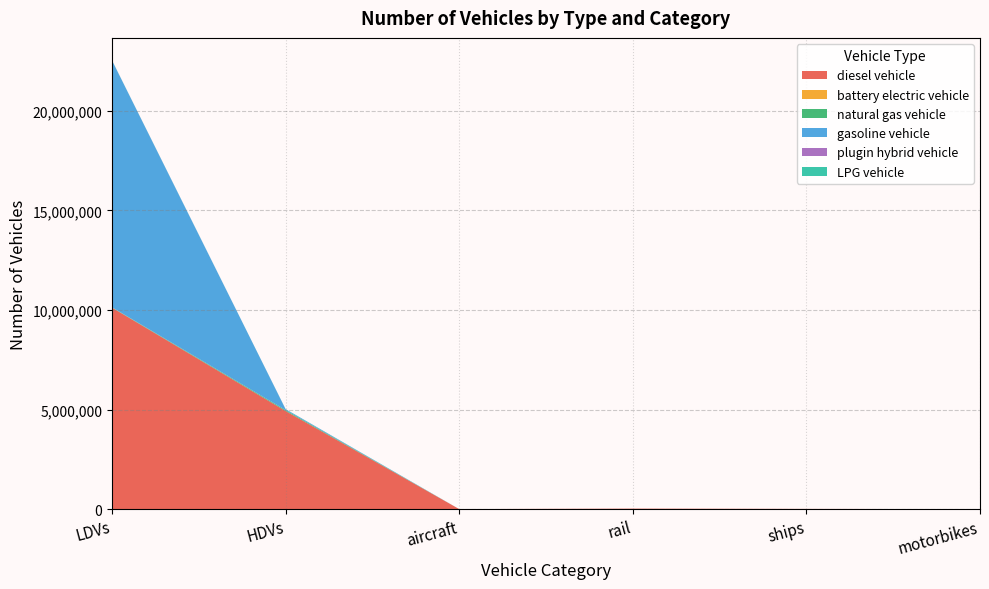

Reading left to right, list all the values displayed in this chart.

diesel vehicle: LDVs=10118227.4	HDVs=4927361.0	aircraft=1152.7	rail=24937.1	ships=10524.0	motorbikes=0.0
battery electric vehicle: LDVs=1500.8	HDVs=113.0	aircraft=0.0	rail=0.0	ships=0.0	motorbikes=0.0
natural gas vehicle: LDVs=15152.8	HDVs=44406.0	aircraft=0.0	rail=0.0	ships=0.0	motorbikes=0.0
gasoline vehicle: LDVs=12396598.3	HDVs=47628.0	aircraft=0.0	rail=0.0	ships=0.0	motorbikes=0.0
plugin hybrid vehicle: LDVs=2848.9	HDVs=501.0	aircraft=0.0	rail=0.0	ships=0.0	motorbikes=0.0
LPG vehicle: LDVs=5509.3	HDVs=3747.0	aircraft=0.0	rail=0.0	ships=0.0	motorbikes=0.0